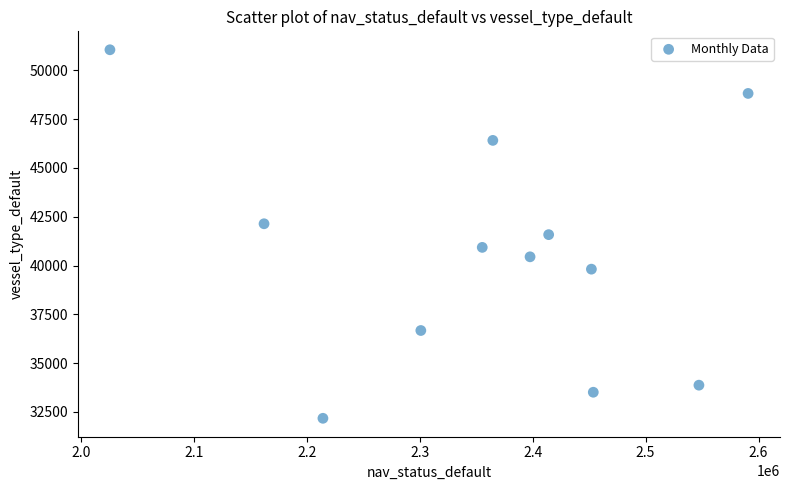

What is the average X value?

2356490